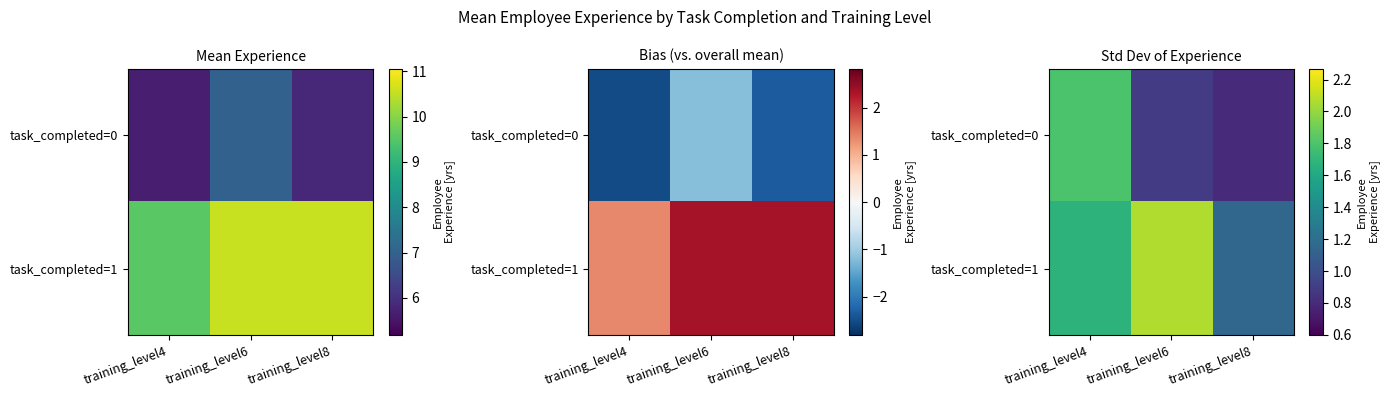

Which series has the widest spread of values?

task_completed=0